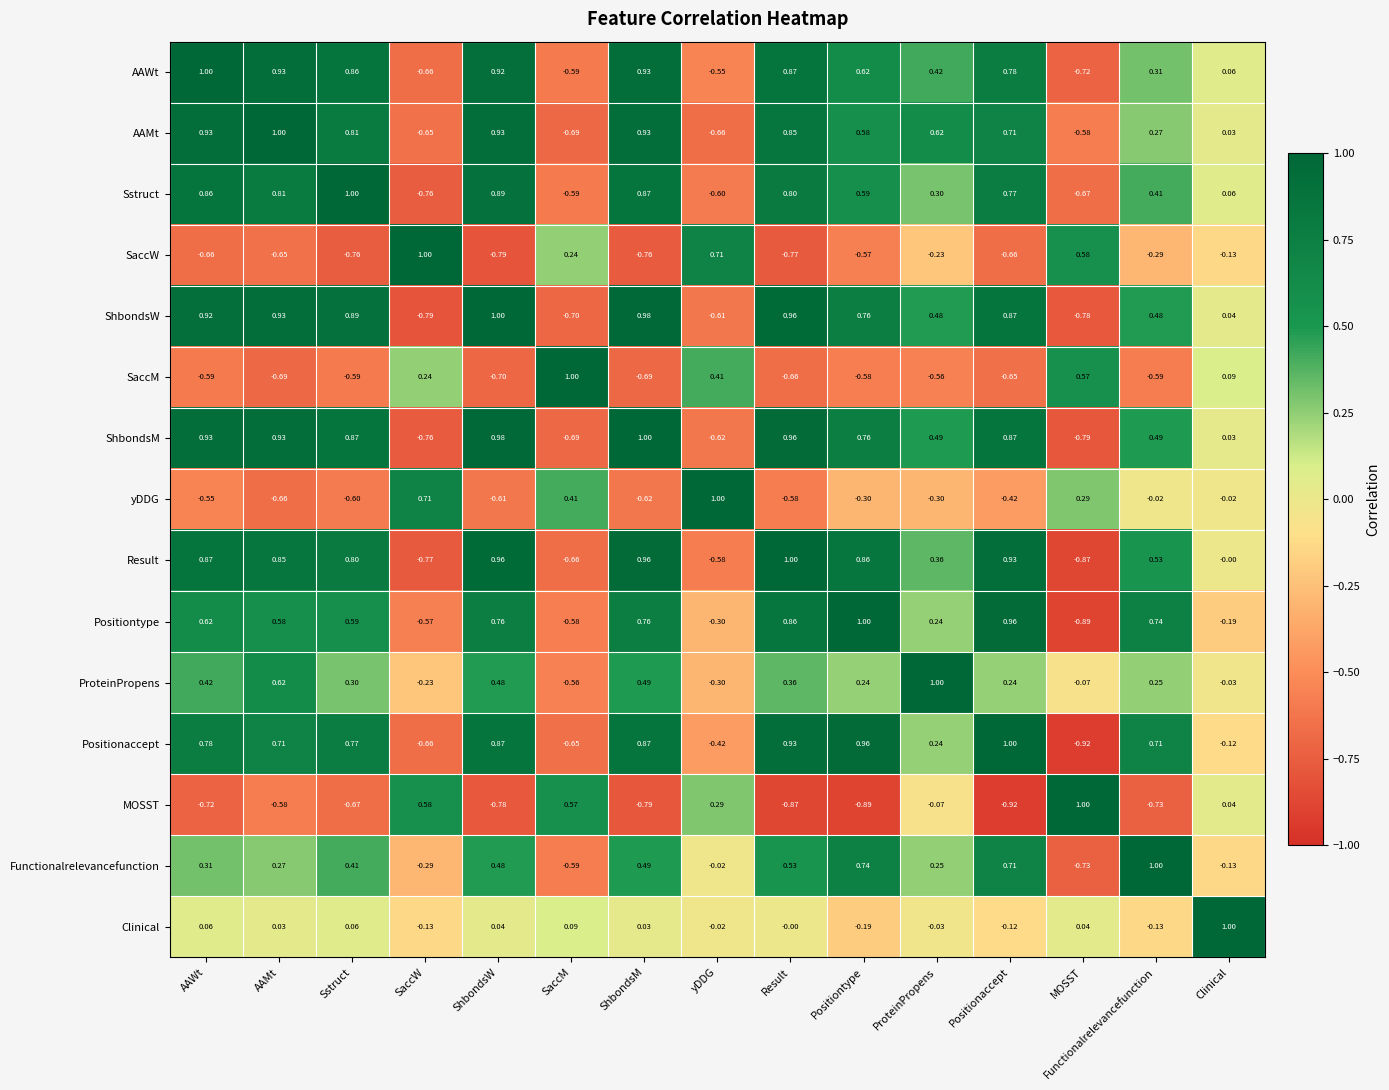

How many data points does each series have?

15